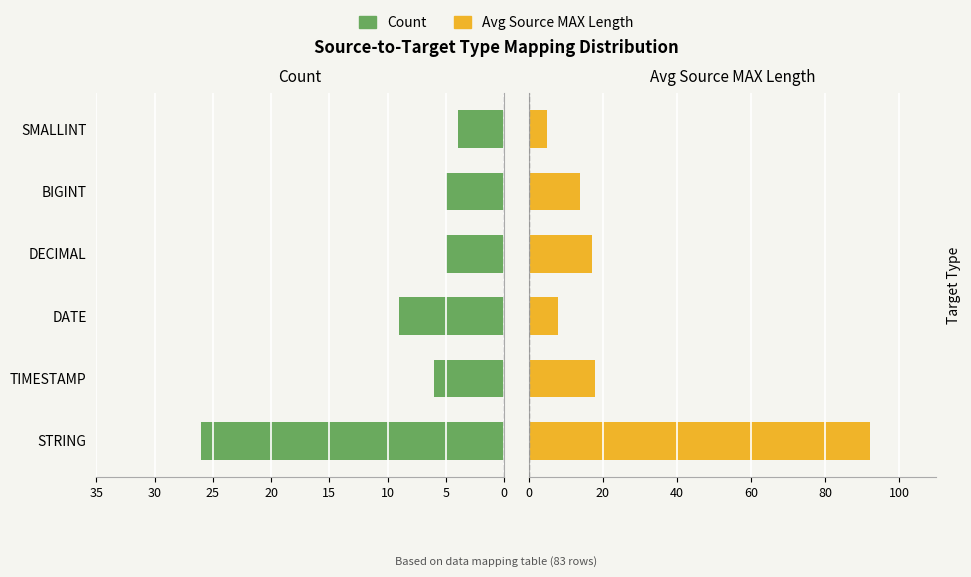

The value of Count at DECIMAL is -5. True or false?

True